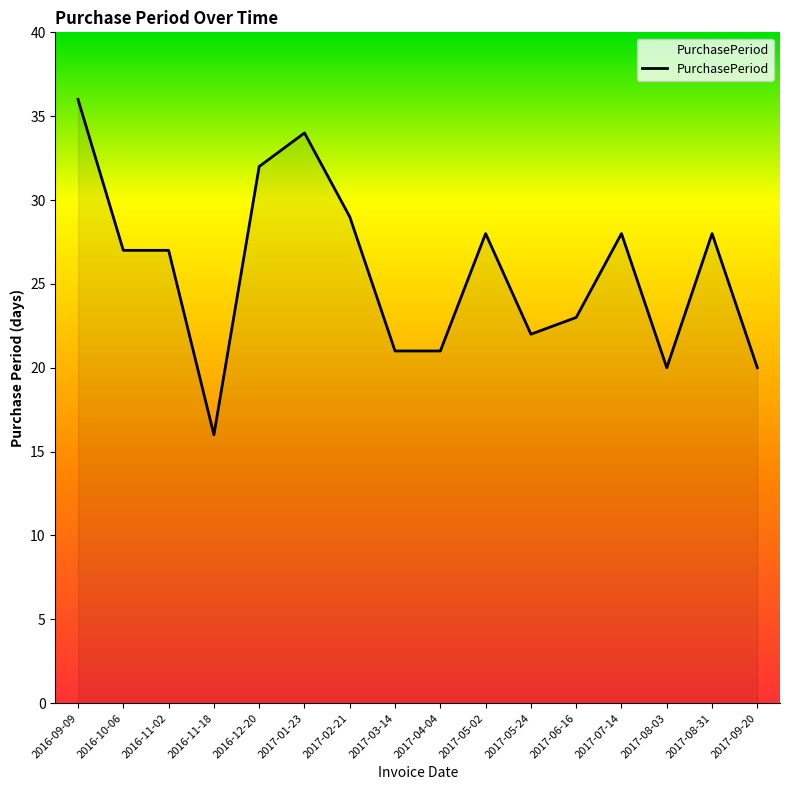

True or false: the data shows 9 at 2017-04-04.

False